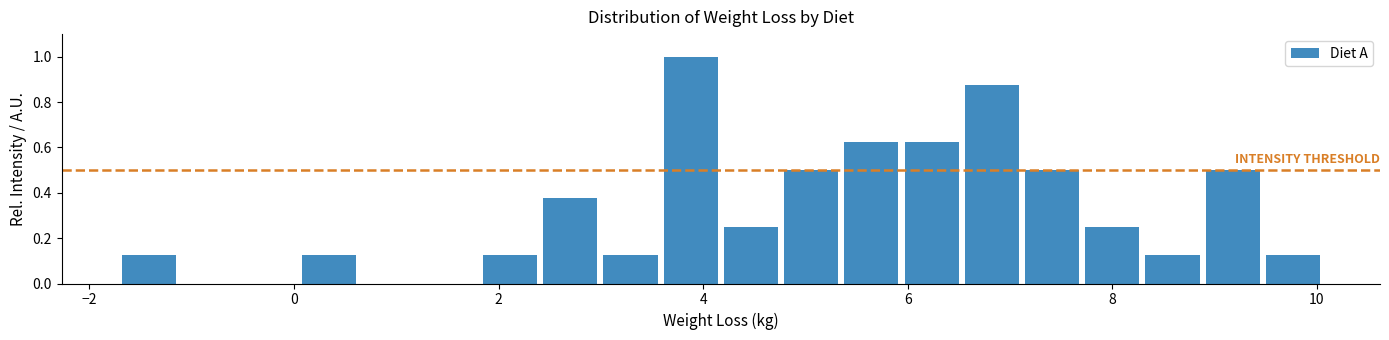

Read against the x-axis, roughly where is the centre of the tallest bar?

3.8